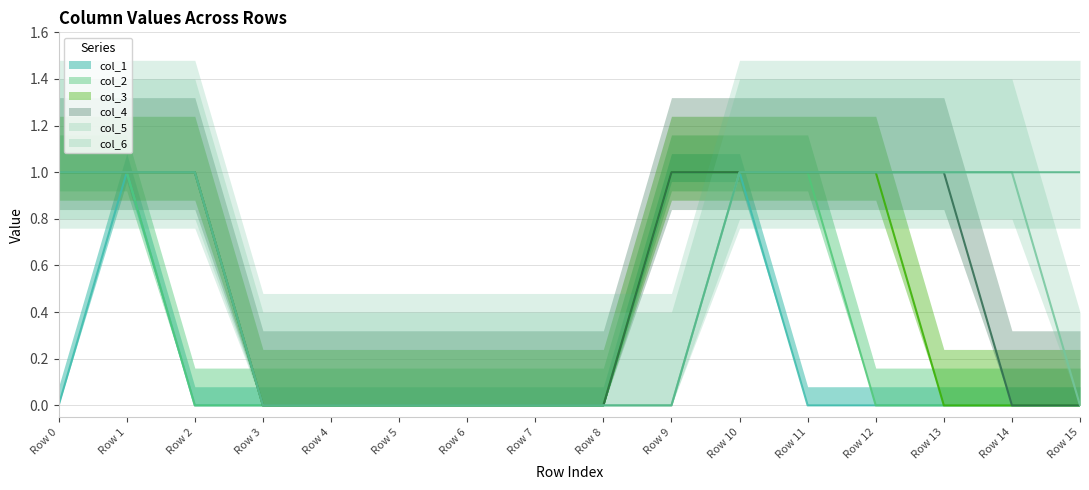

What are all the series names shown in the legend?

col_1, col_2, col_3, col_4, col_5, col_6